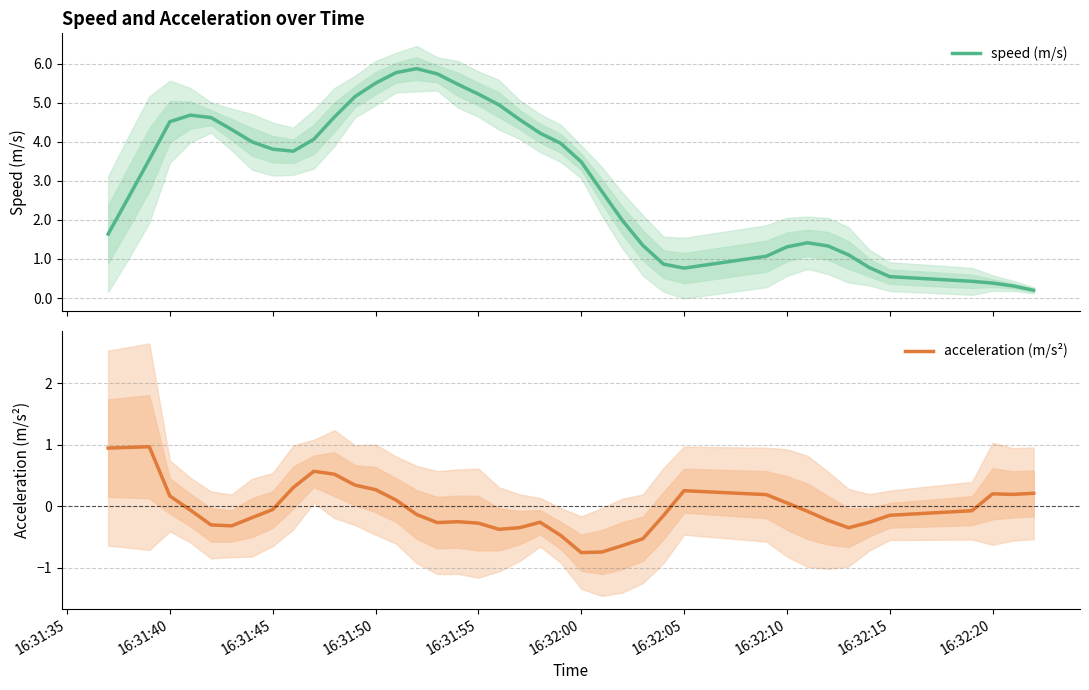

What is the total value across all series at 16:31:50?

5.8